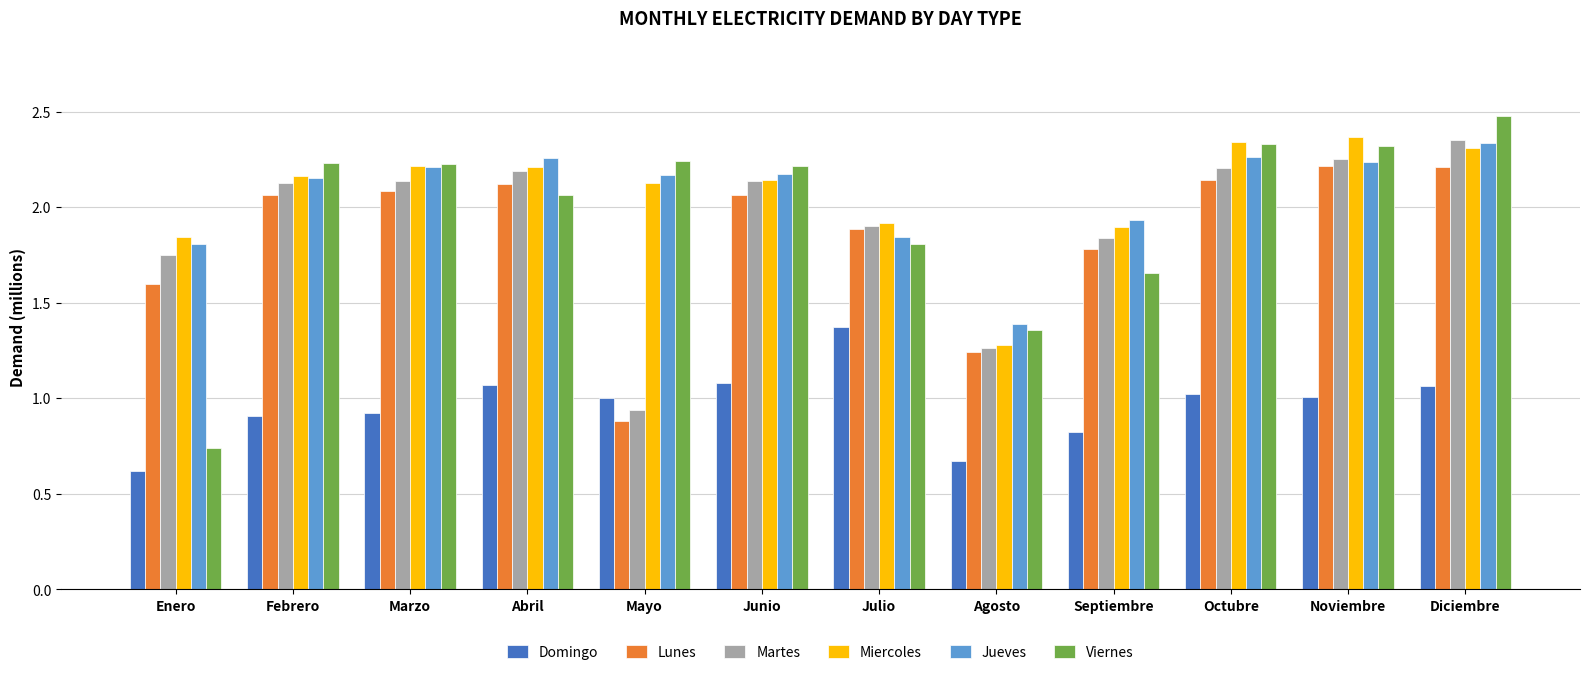

What is the sum of all Viernes values?

23.7